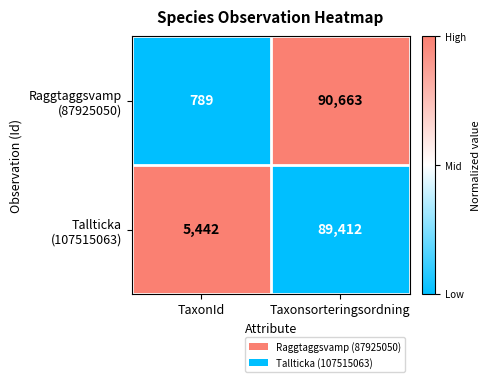

Which category has the highest value across all series?

Taxonsorteringsordning